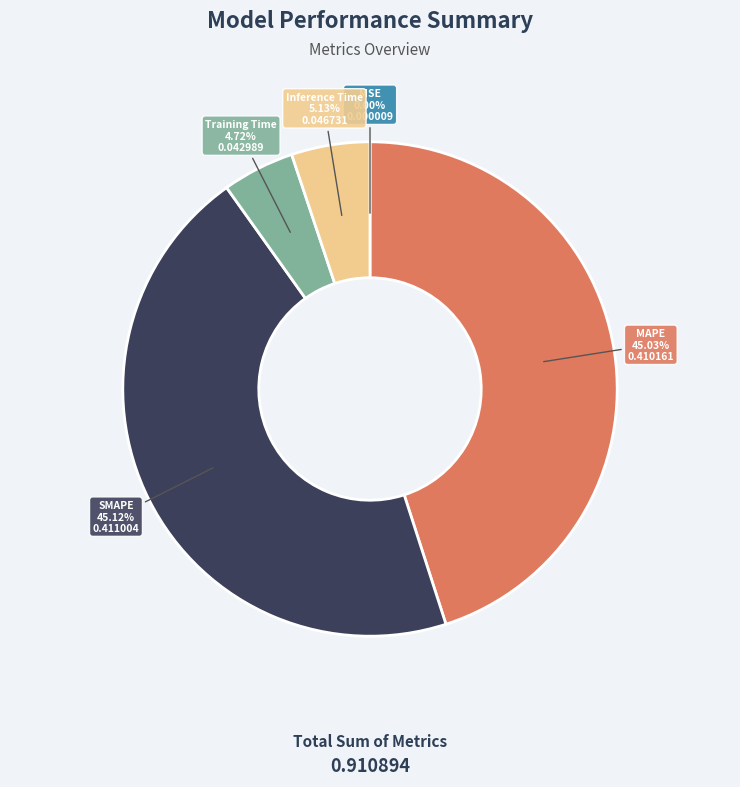

To the nearest percent, what portion does Inference Time represent?

5%